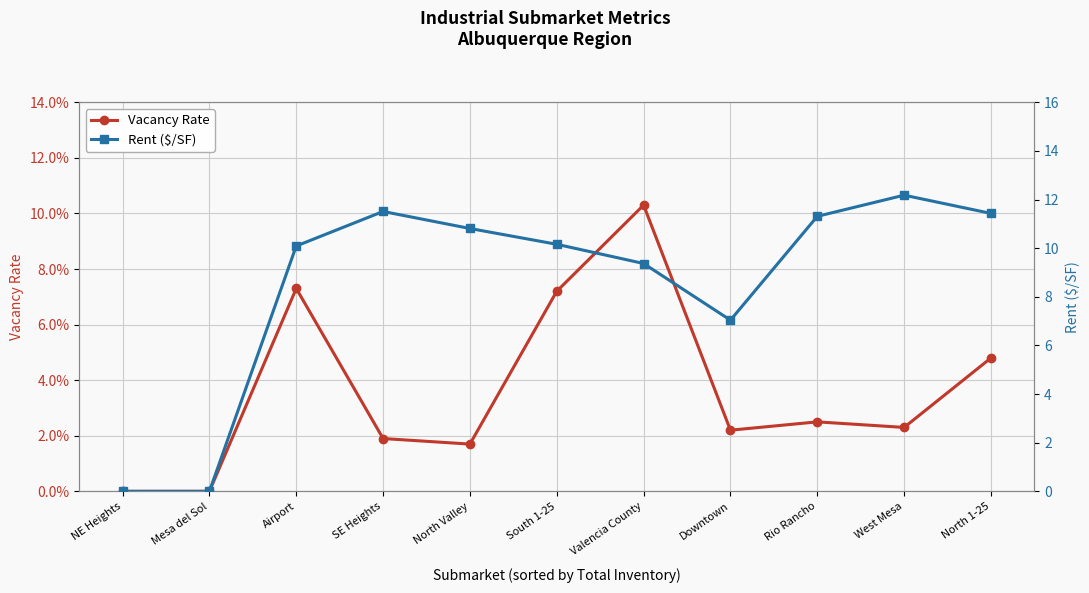

At which category is the sum across all series the highest?

West Mesa